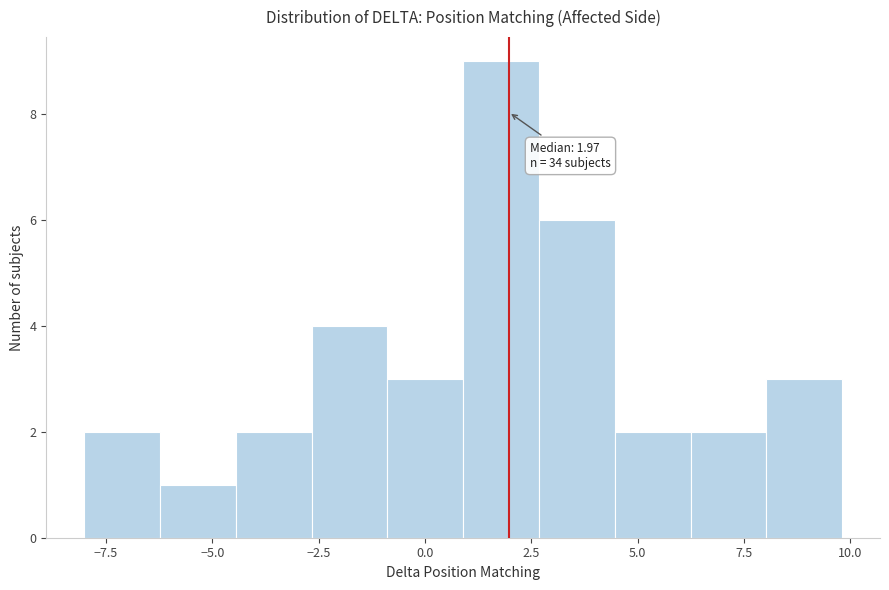

Around what value on the x-axis is the tallest bar? Give the approximate position of its centre, as read against the axis.

2.0